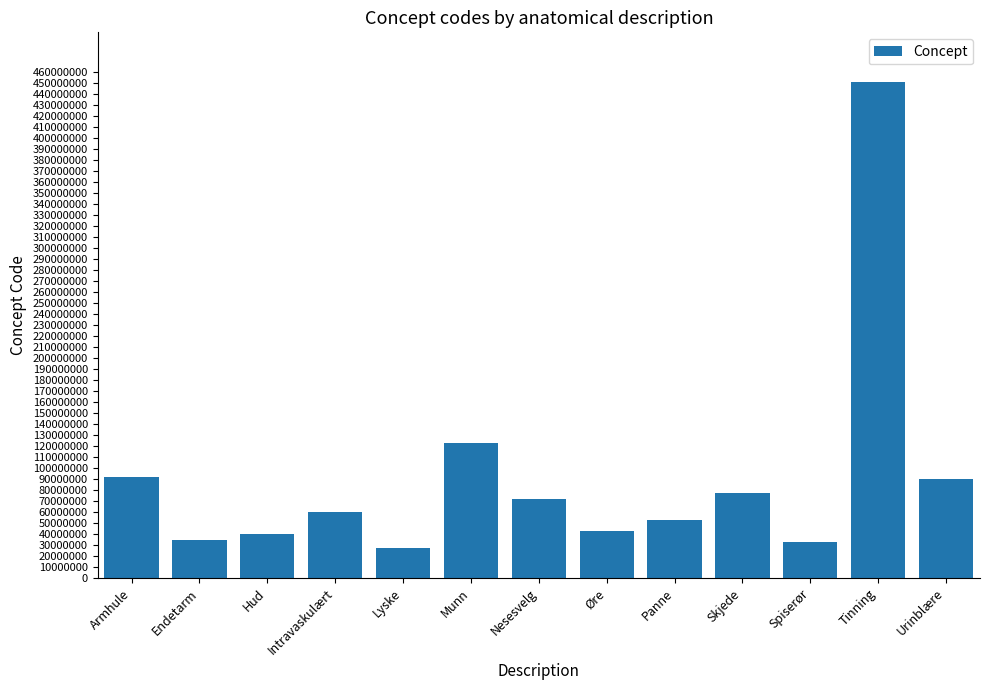

Does the chart contain any negative values?

No